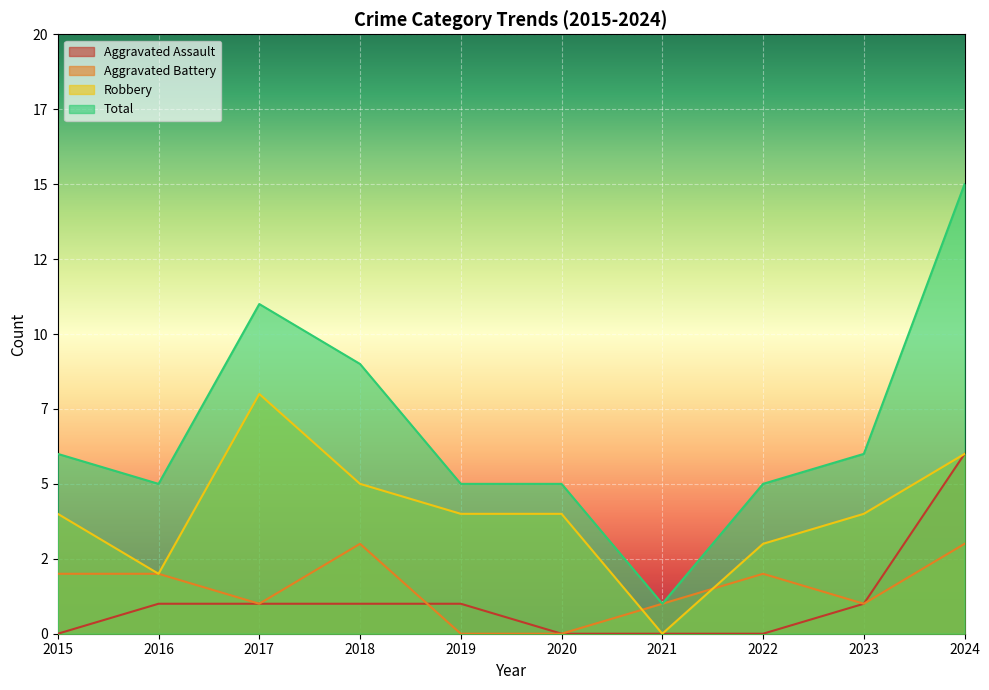

How many lines are shown in the chart?

4